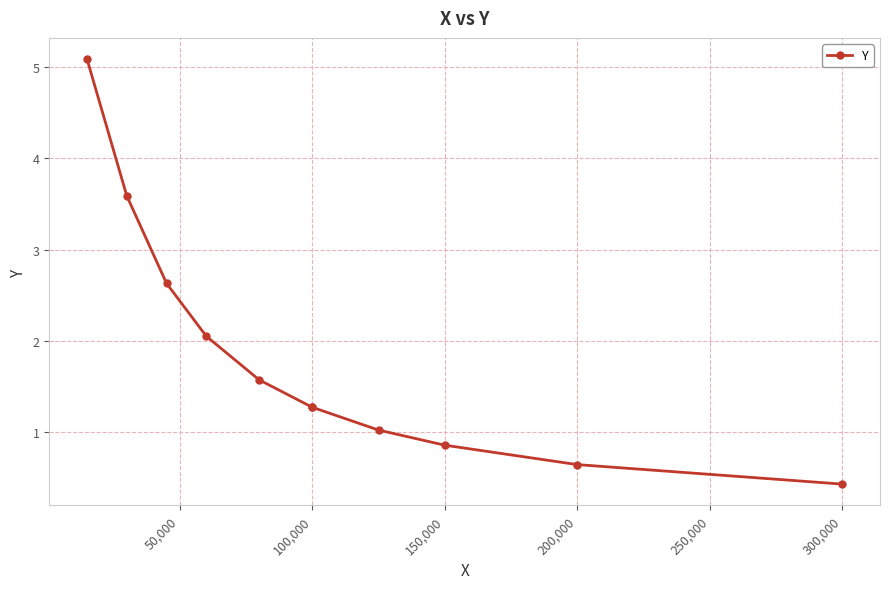

What is the difference between the maximum and second lowest values?

4.4